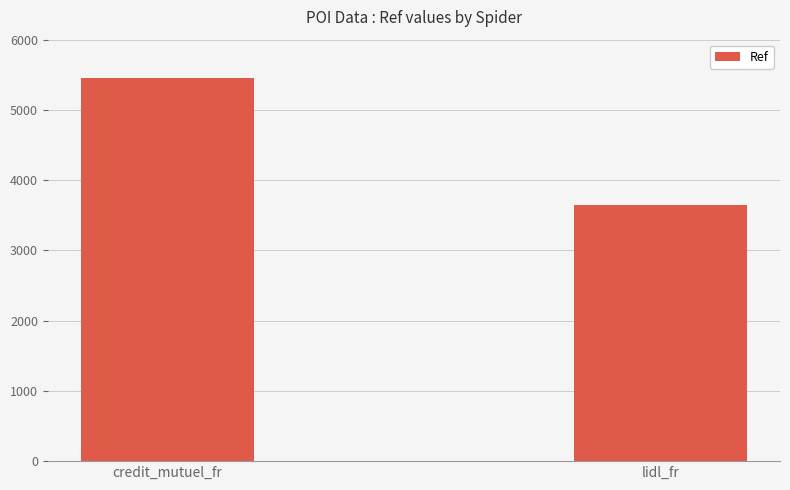

True or false: the data shows 3651 at lidl_fr.

True